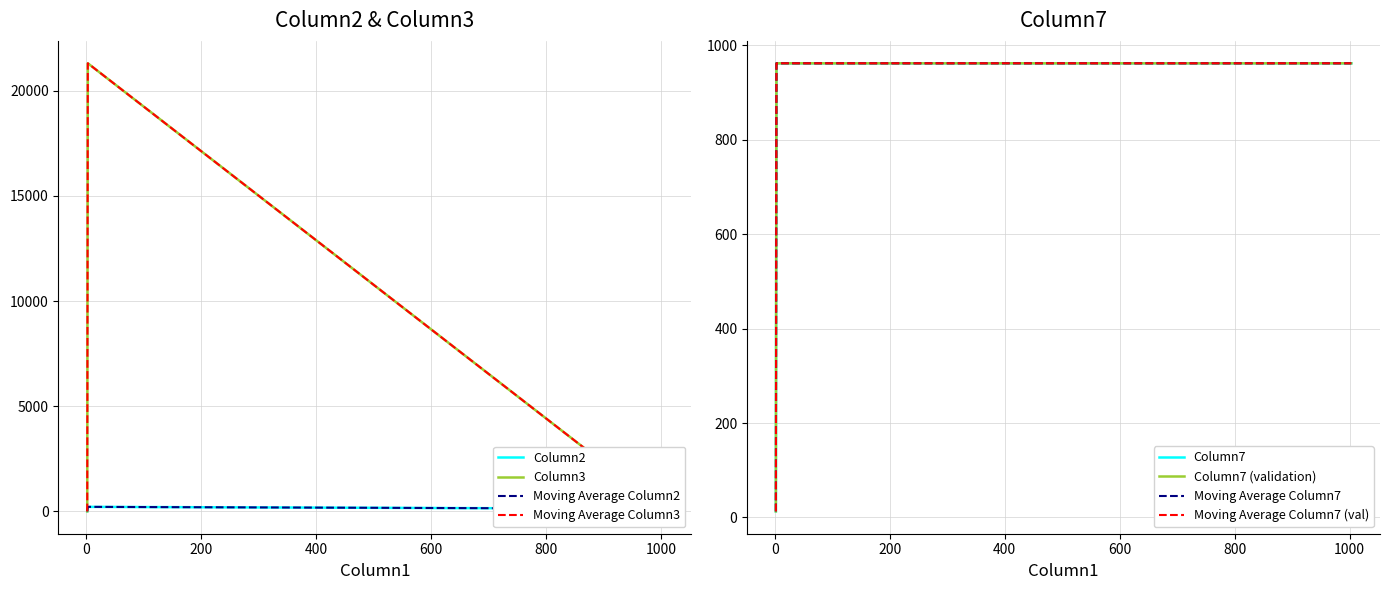

Which label corresponds to the largest value in the chart?

3